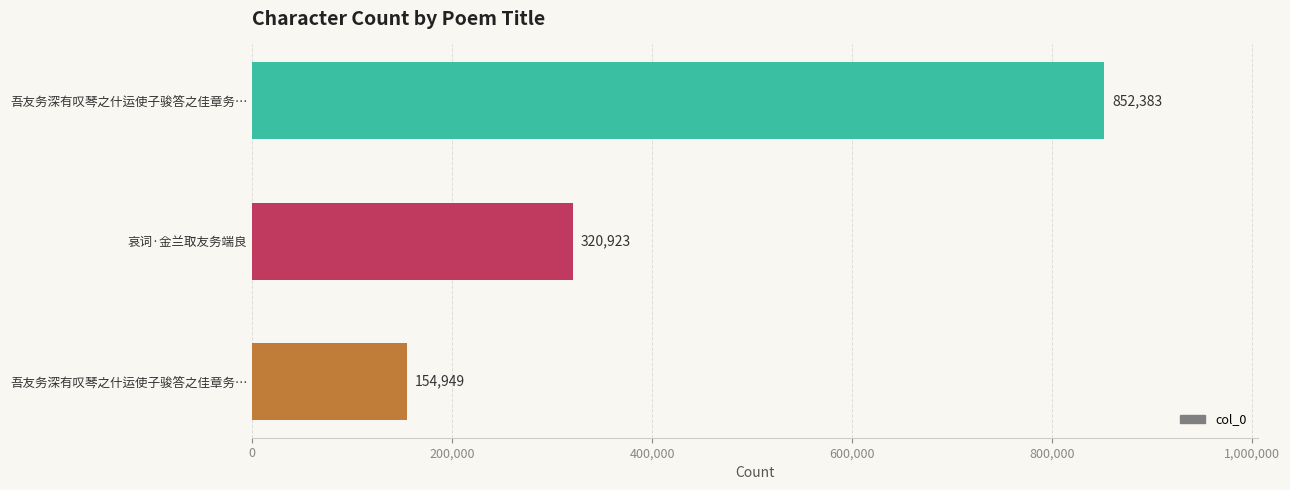

How many data points does each series have?

3